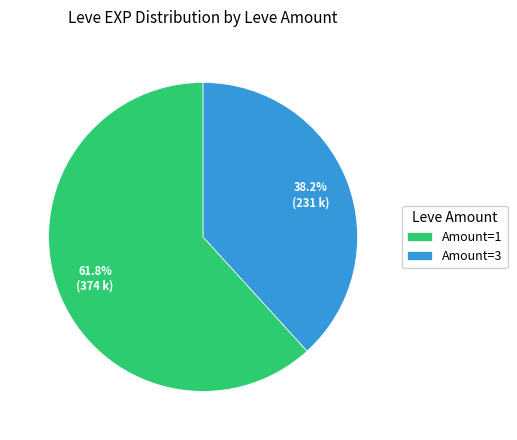

Which category has the biggest portion of the pie?

Amount=1